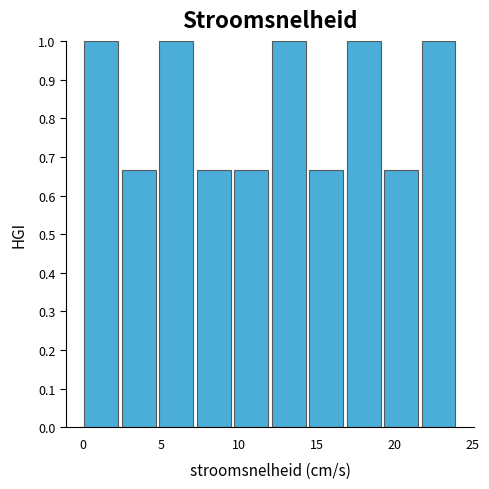

Reading left to right, list every bar in this chart as the range it spans on the x-axis followed by its height. Neither the bar edges nor the heights are printed on the chart, so give them approximately, as read against the axes.

0.0 to 2.4: 1.00
2.4 to 4.8: 0.67
4.8 to 7.2: 1.00
7.2 to 9.6: 0.67
9.6 to 12.0: 0.67
12.0 to 14.4: 1.00
14.4 to 16.8: 0.67
16.8 to 19.2: 1.00
19.2 to 21.6: 0.67
21.6 to 24.0: 1.00